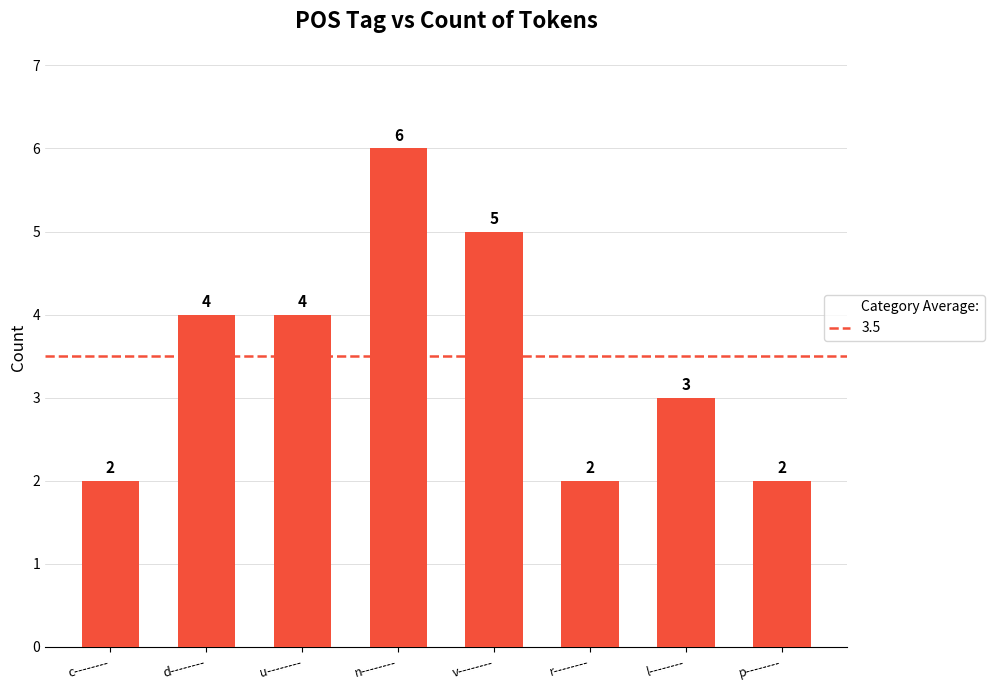

Which category has the highest value across all series?

n--------